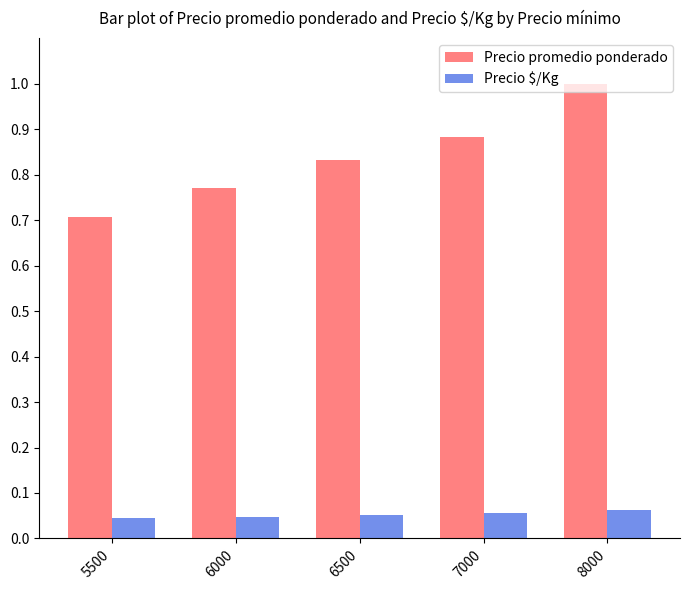

What is the maximum value for Precio promedio ponderado?

1.0